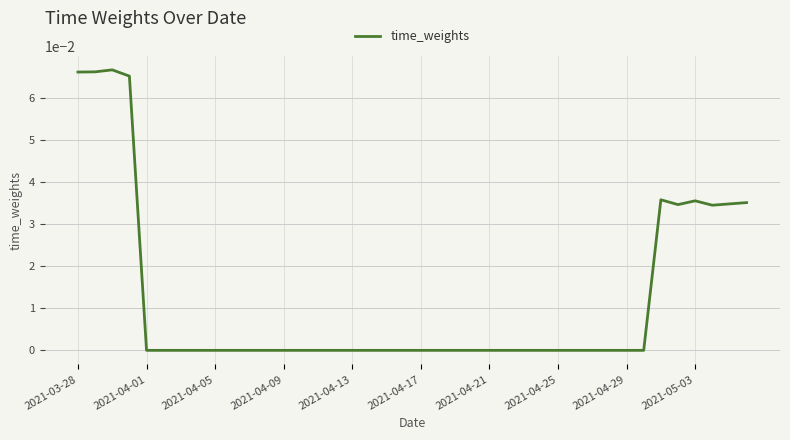

How many distinct data groups are displayed?

1